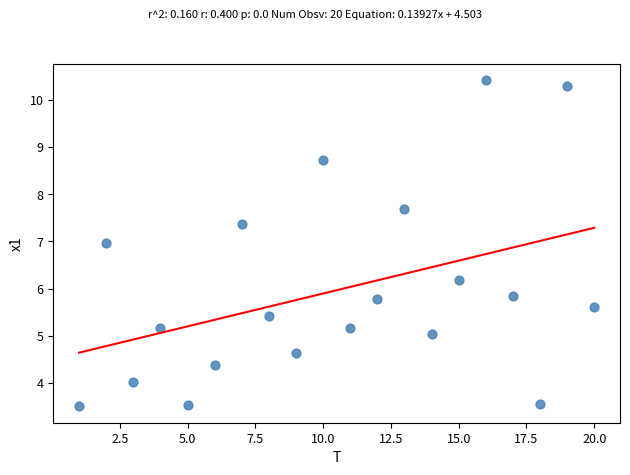

What is the range of X values (max minus min)?

19.0